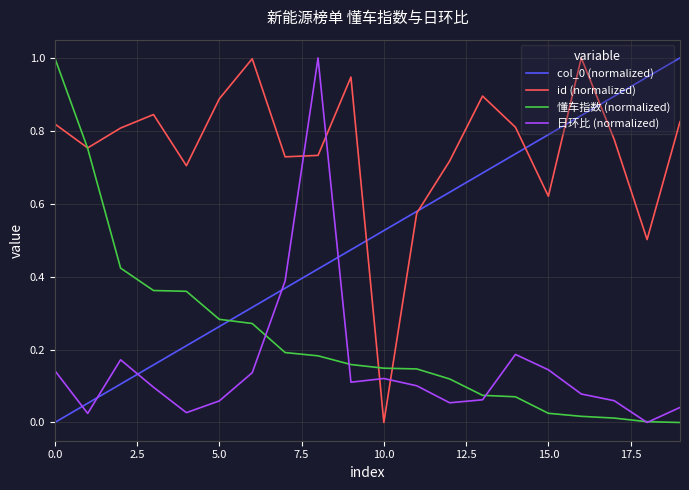

What is the maximum value shown in the chart?

1.0